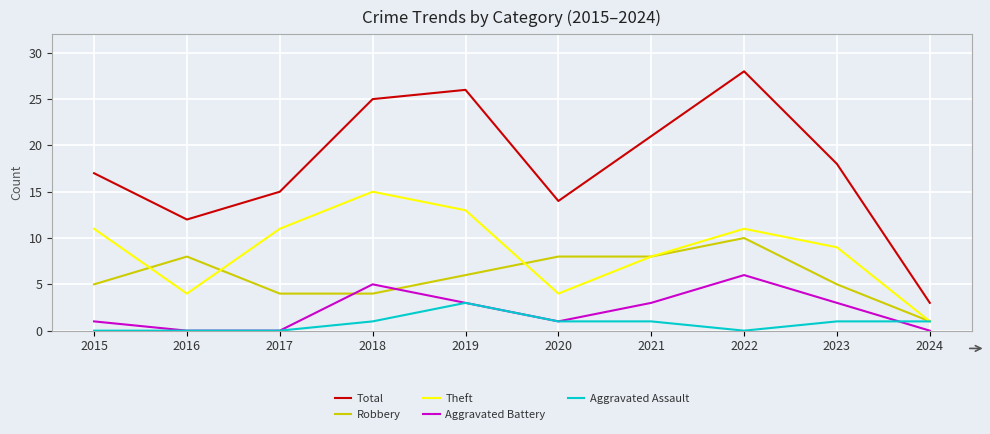

How many times do Robbery and Aggravated Battery cross each other?

2